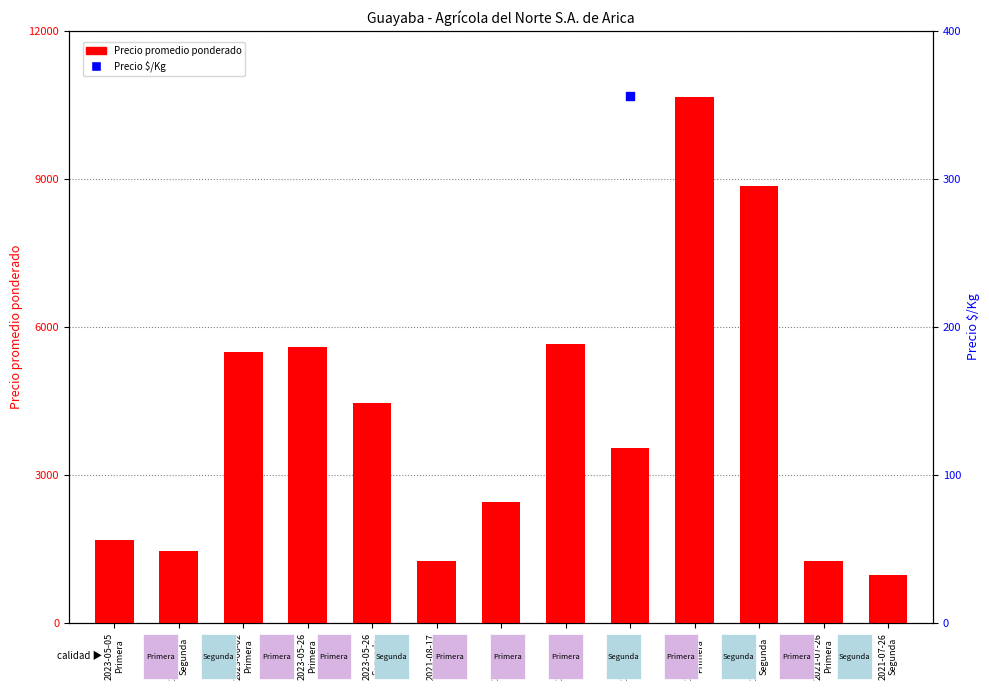

What are all the series names shown in the legend?

Precio promedio ponderado, Precio $/Kg